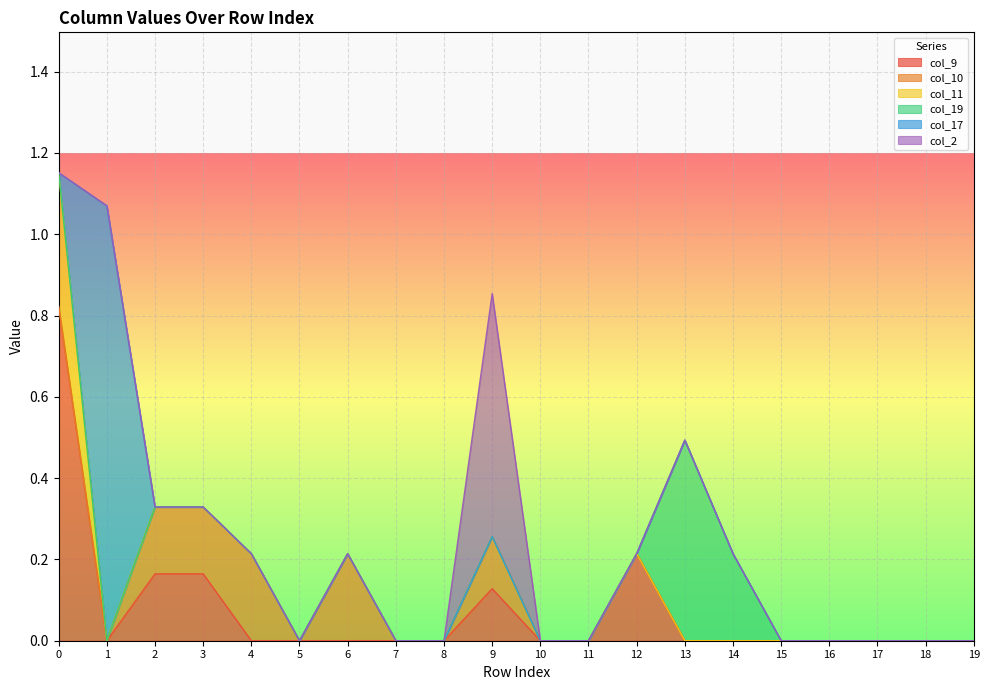

What are all the series names shown in the legend?

col_9, col_10, col_11, col_19, col_17, col_2